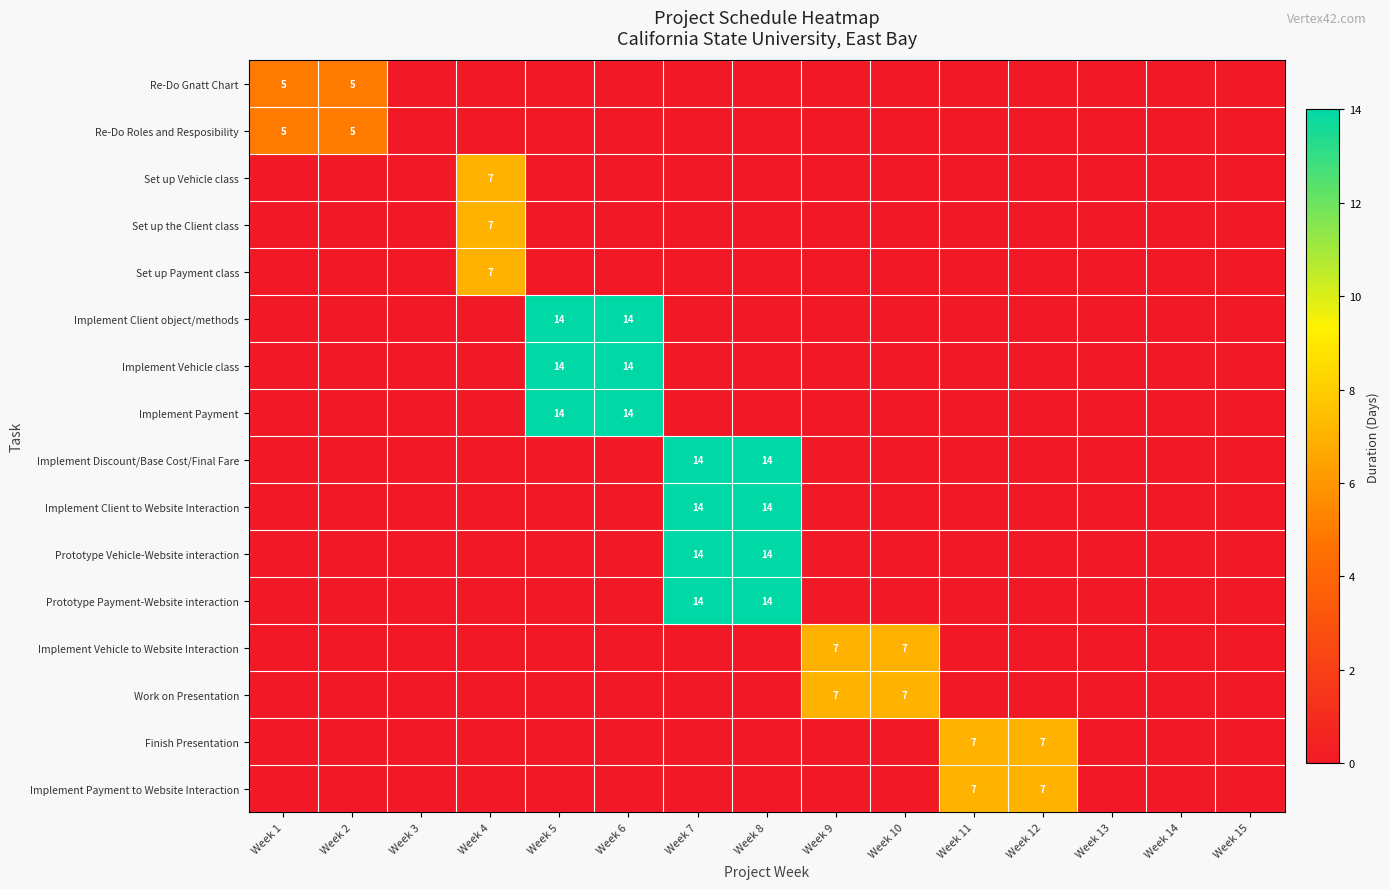

True or false: Finish Presentation has a value of 11 at Week 12.

False